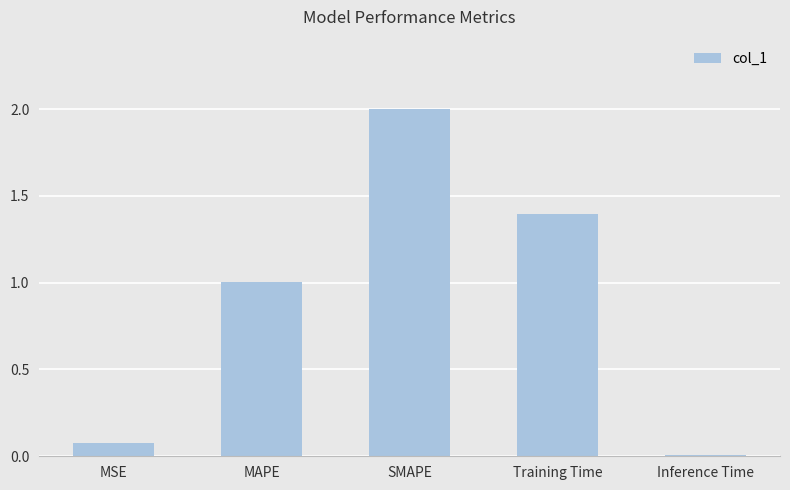

How many data points does each series have?

5